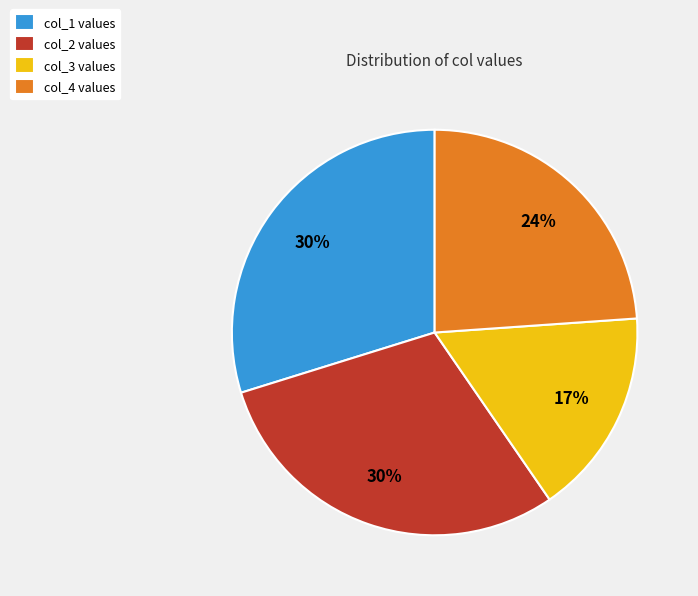

How many slices are in this pie chart?

4